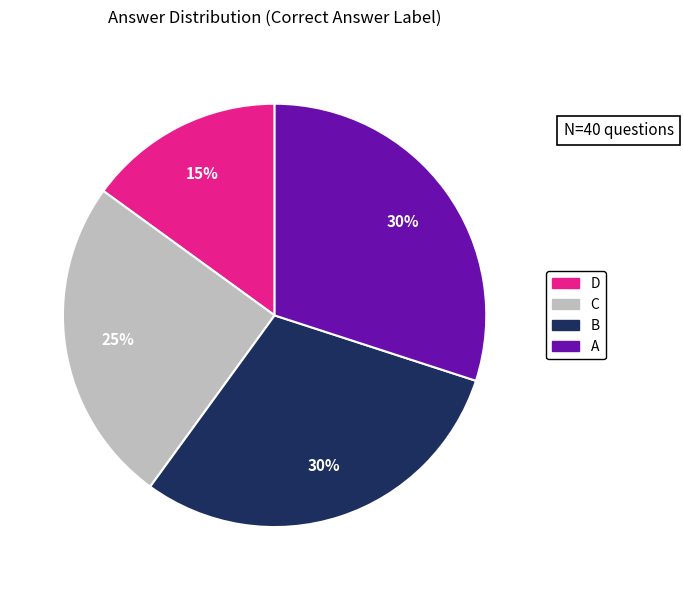

Does any single category account for the majority?

No